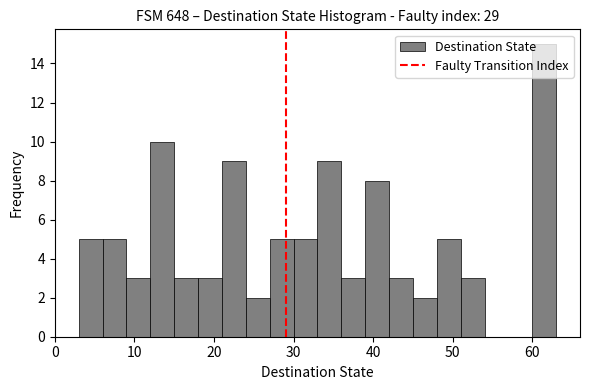

Around what value on the x-axis is the tallest bar? Give the approximate position of its centre, as read against the axis.

62